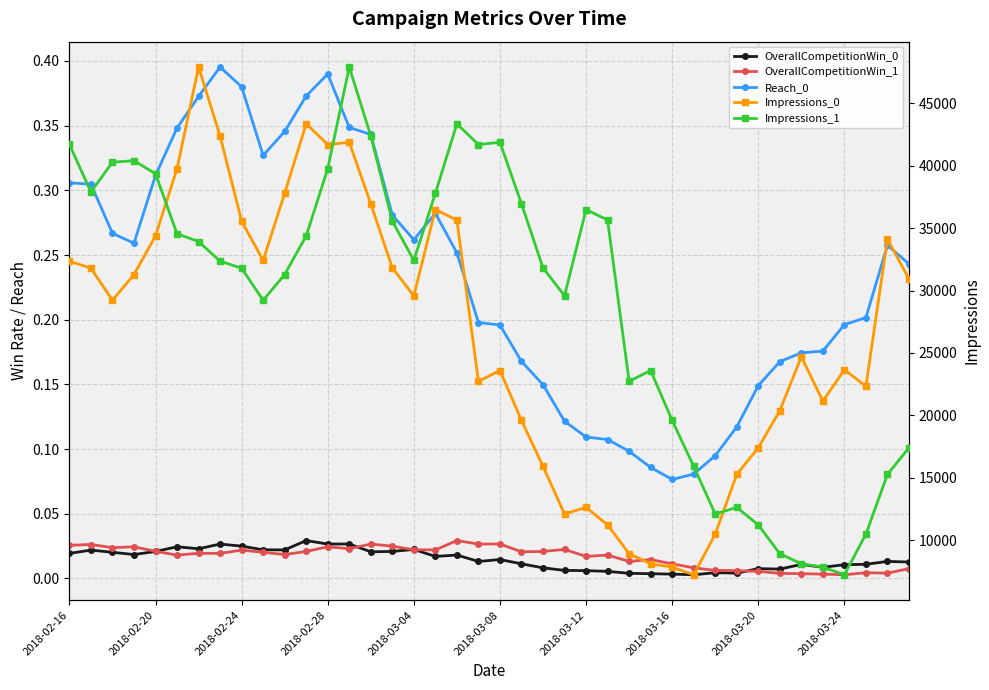

How many series are shown in this chart?

5